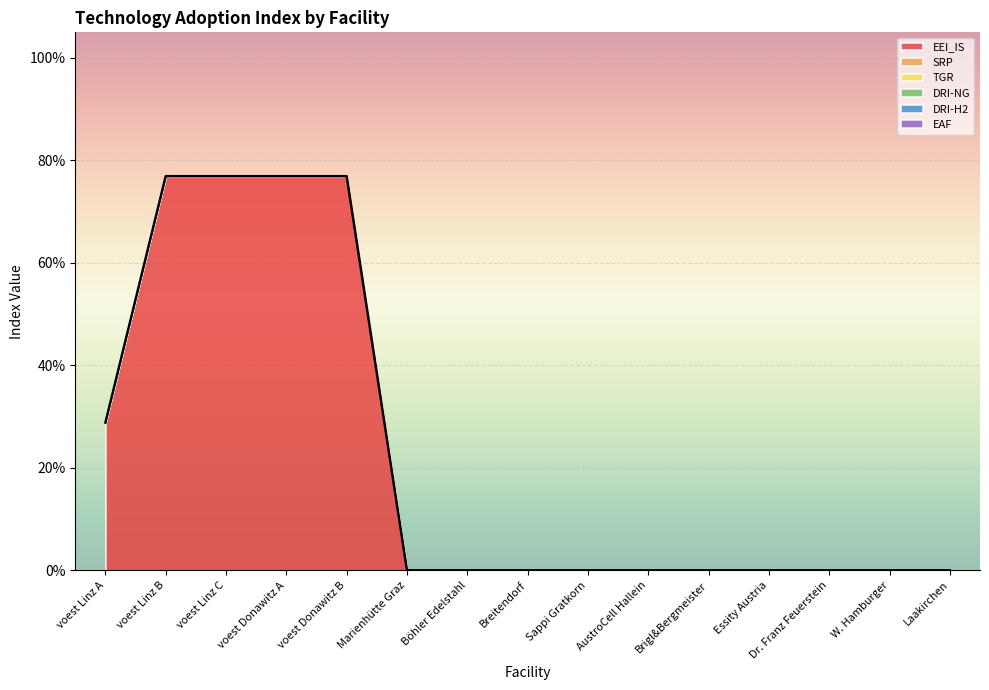

How many distinct data groups are displayed?

6